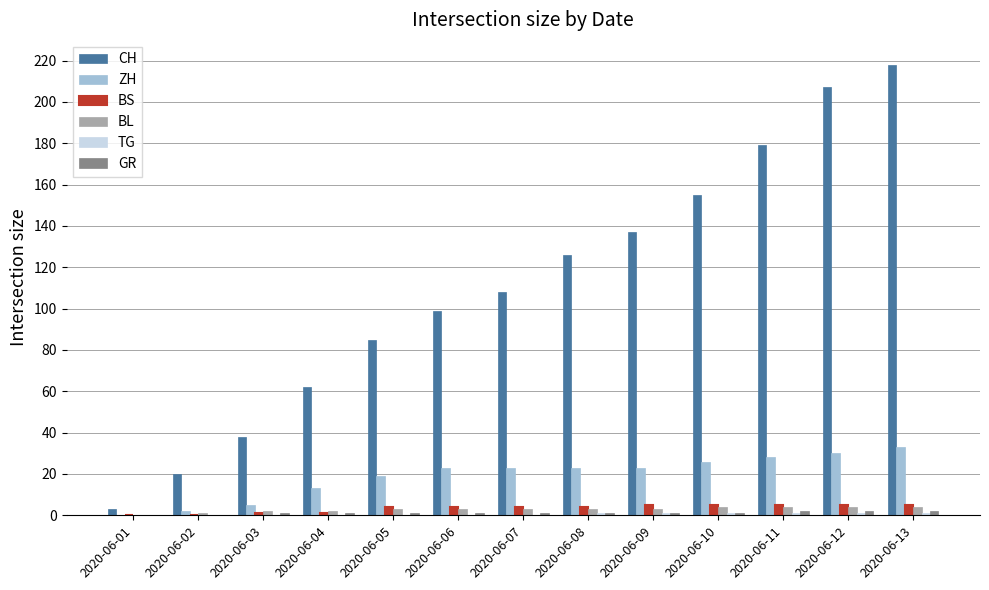

Which category has the highest value in the ZH series?

2020-06-13